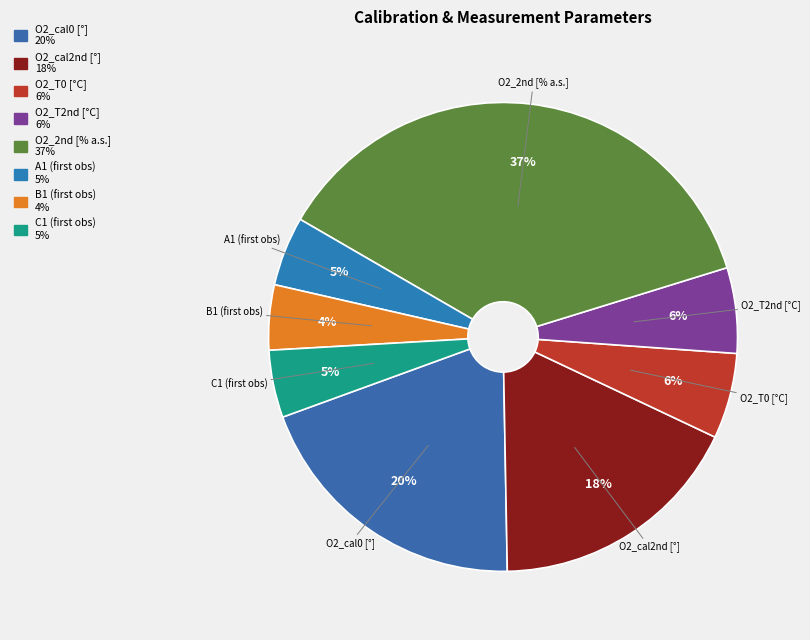

What percentage is the O2_cal2nd [°] slice, to the nearest percent?

18%